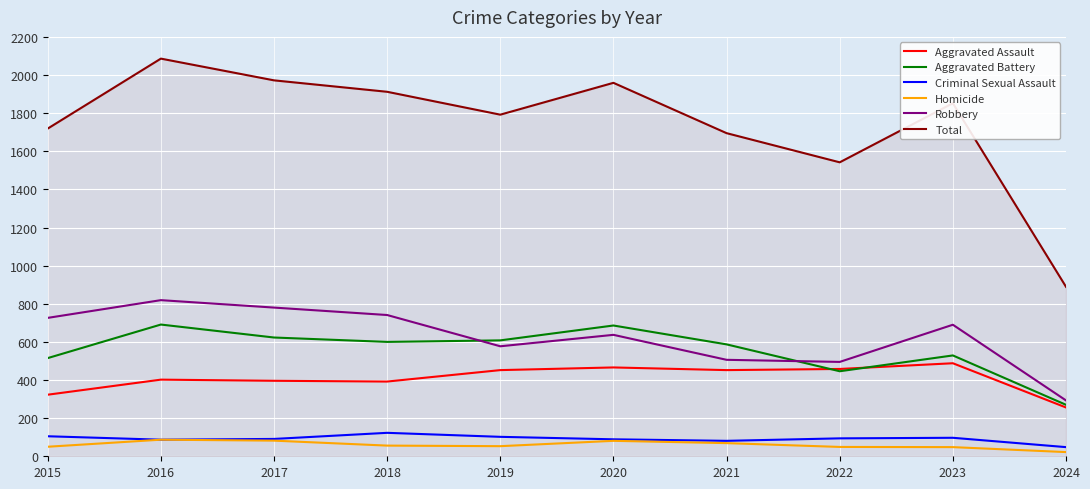

What is the total value across all series at 2019?

3584